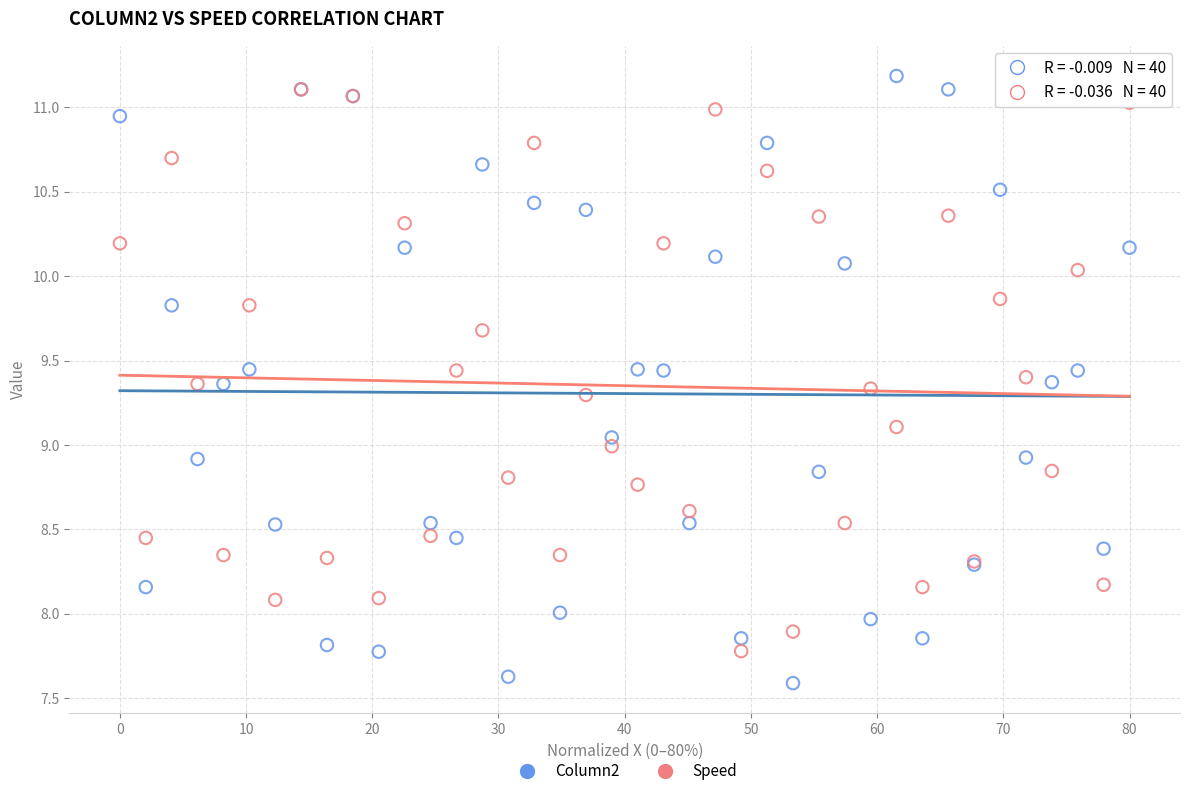

Which series has the widest spread of Y values?

Column2